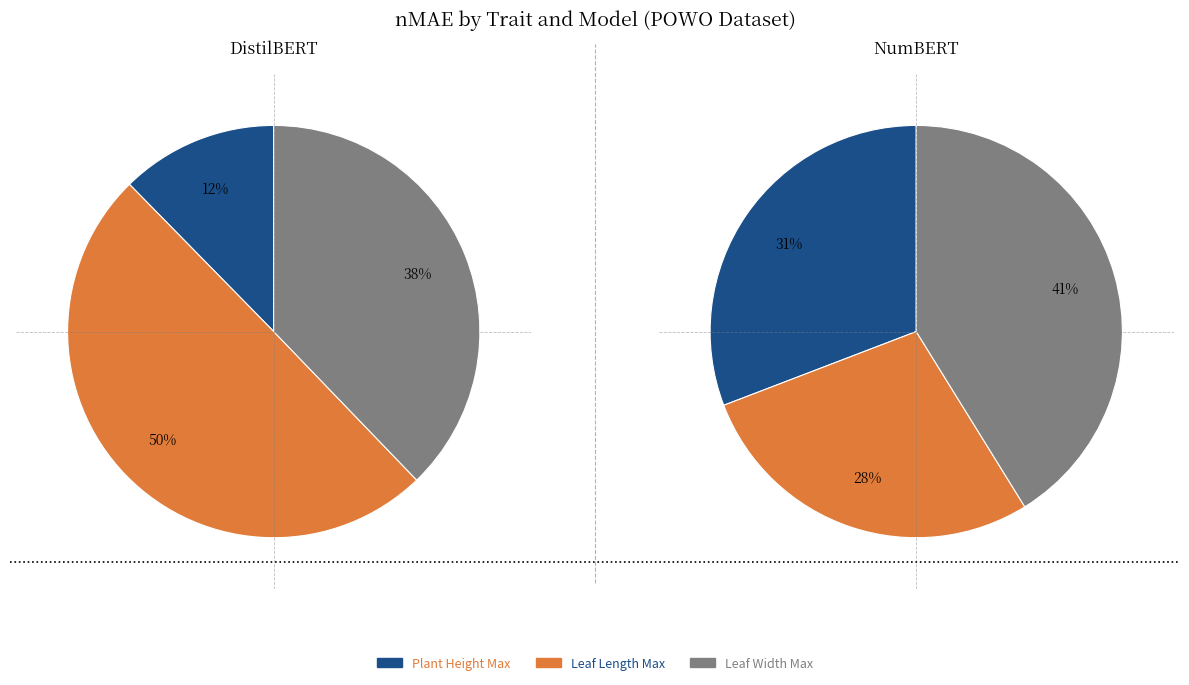

True or false: Leaf Length Max accounts for 38% of the total.

False